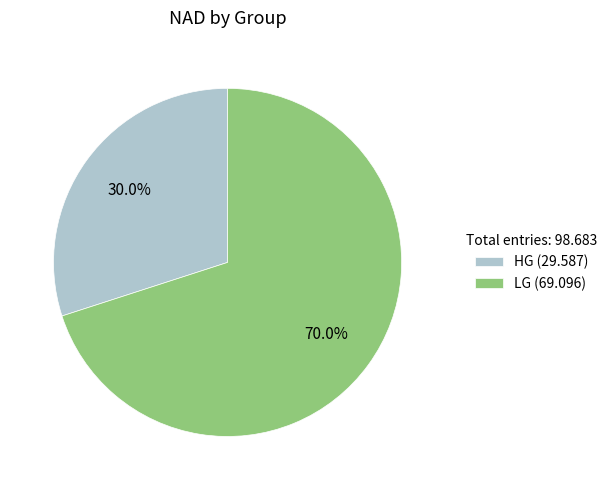

What percentage is the HG slice, to the nearest percent?

30%